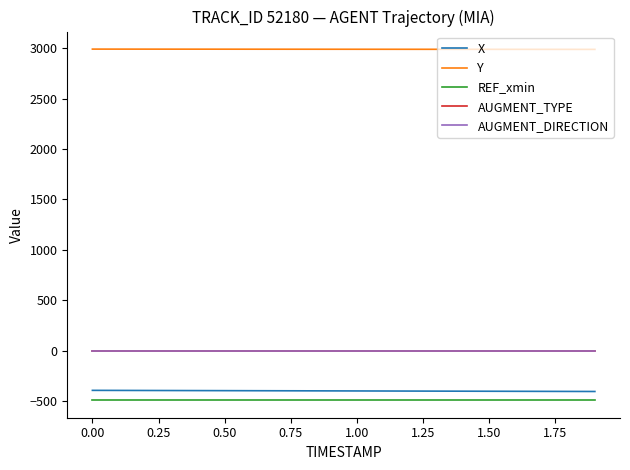

Reading left to right, transcribe all the data shown in this chart.

X: -395.6	-396.2	-396.7	-397.3	-397.9	-398.5	-399.1	-399.7	-400.3	-400.9	-401.5	-402.1	-402.7	-403.3	-403.8	-404.4	-405.0	-405.6	-406.2	-406.8
Y: 2991.6	2991.4	2991.3	2991.2	2991.0	2990.9	2990.7	2990.6	2990.4	2990.3	2990.1	2990.0	2989.8	2989.7	2989.5	2989.4	2989.2	2989.1	2989.0	2988.8
REF_xmin: -493.0	-493.0	-493.0	-493.0	-493.0	-493.0	-493.0	-493.0	-493.0	-493.0	-493.0	-493.0	-493.0	-493.0	-493.0	-493.0	-493.0	-493.0	-493.0	-493.0
AUGMENT_TYPE: 0.0	0.0	0.0	0.0	0.0	0.0	0.0	0.0	0.0	0.0	0.0	0.0	0.0	0.0	0.0	0.0	0.0	0.0	0.0	0.0
AUGMENT_DIRECTION: 0.0	0.0	0.0	0.0	0.0	0.0	0.0	0.0	0.0	0.0	0.0	0.0	0.0	0.0	0.0	0.0	0.0	0.0	0.0	0.0